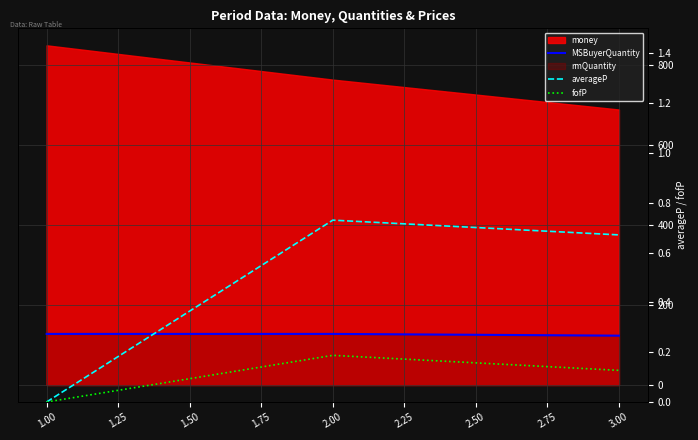

What is the spread (max minus min) of values at 2.00?

127.6